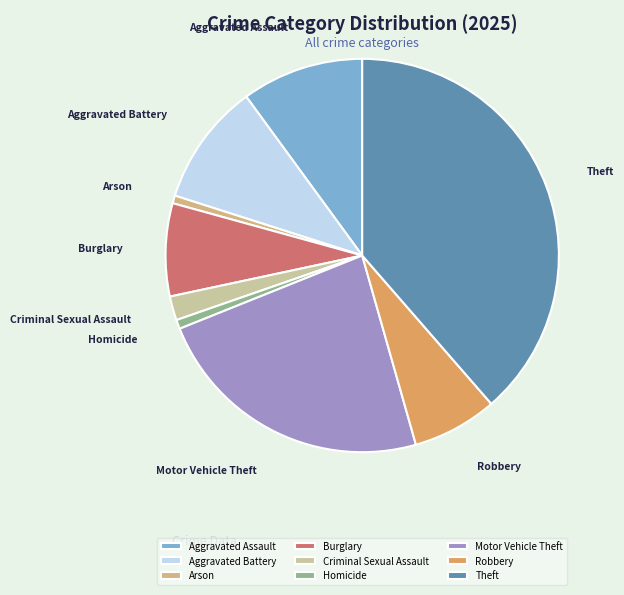

The Arson slice represents 12% of the pie. True or false?

False